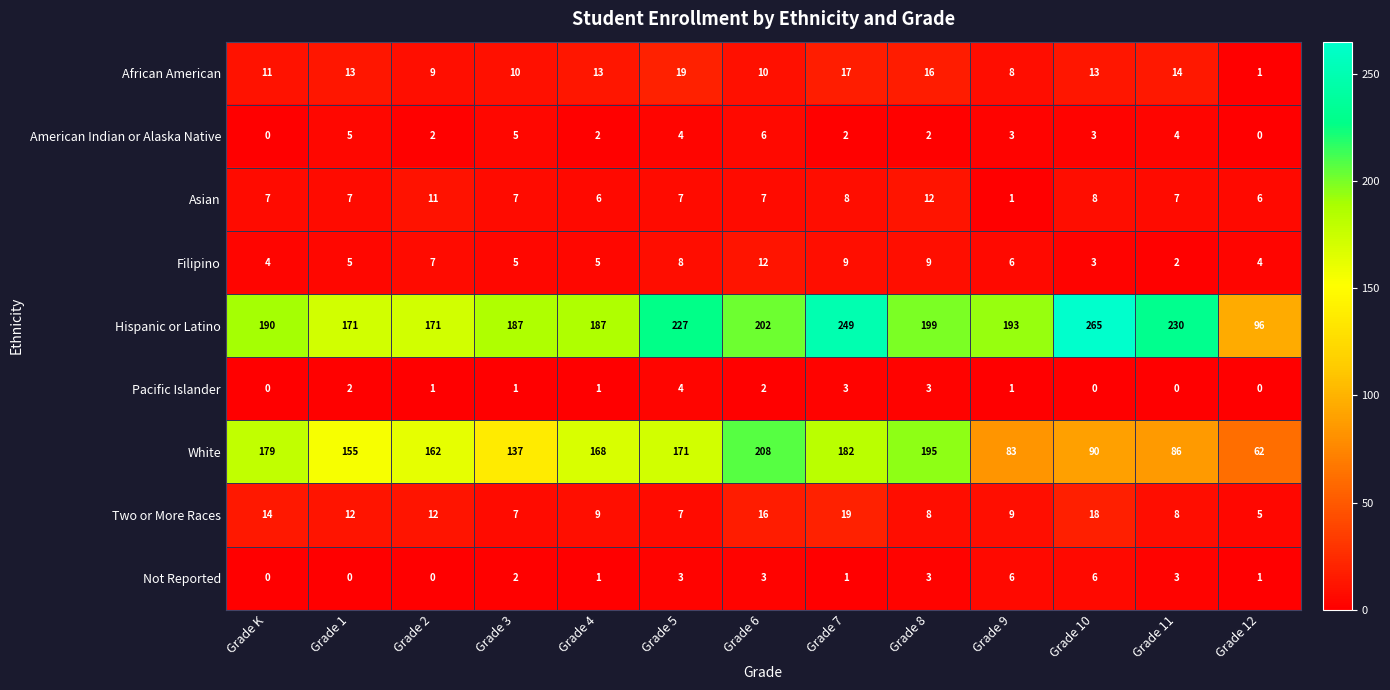

What is the sum of all Filipino values?

79